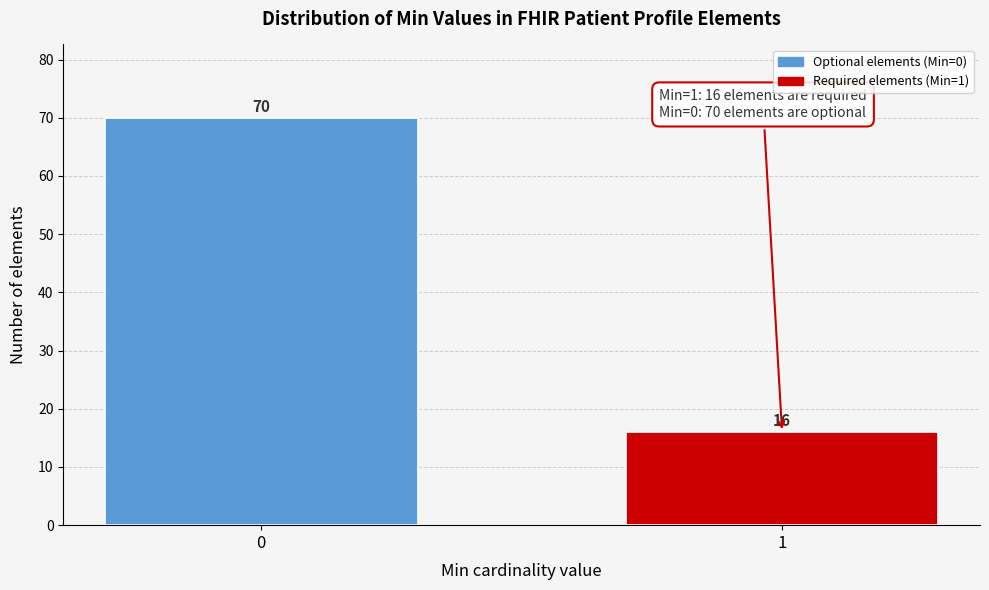

Reading left to right, extract all data points from this chart.

70	16